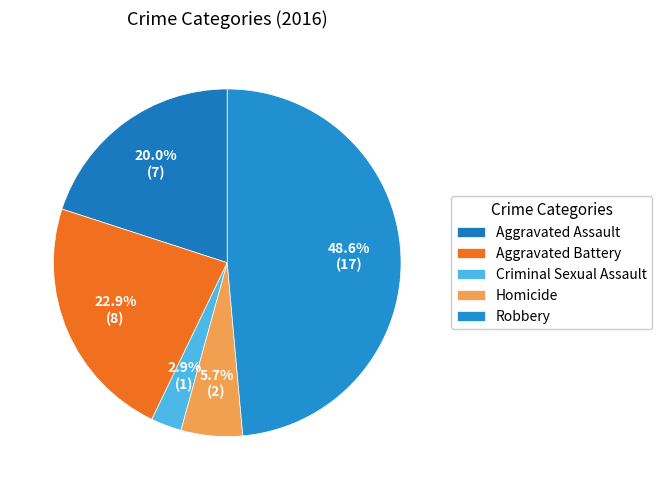

Rank the categories by value from highest to lowest.

Robbery, Aggravated Battery, Aggravated Assault, Homicide, Criminal Sexual Assault